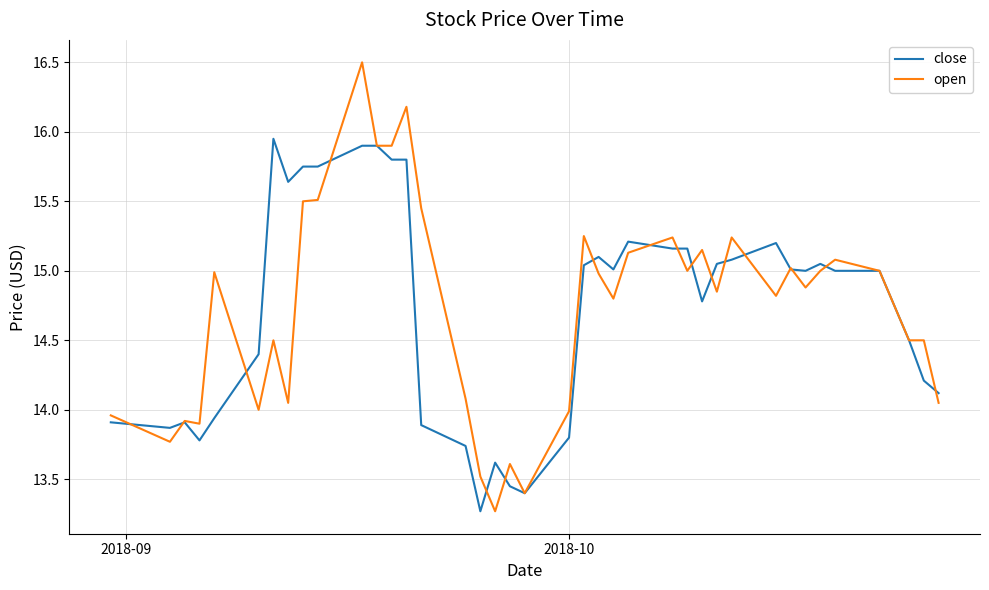

Which series has the largest range (max minus min)?

open